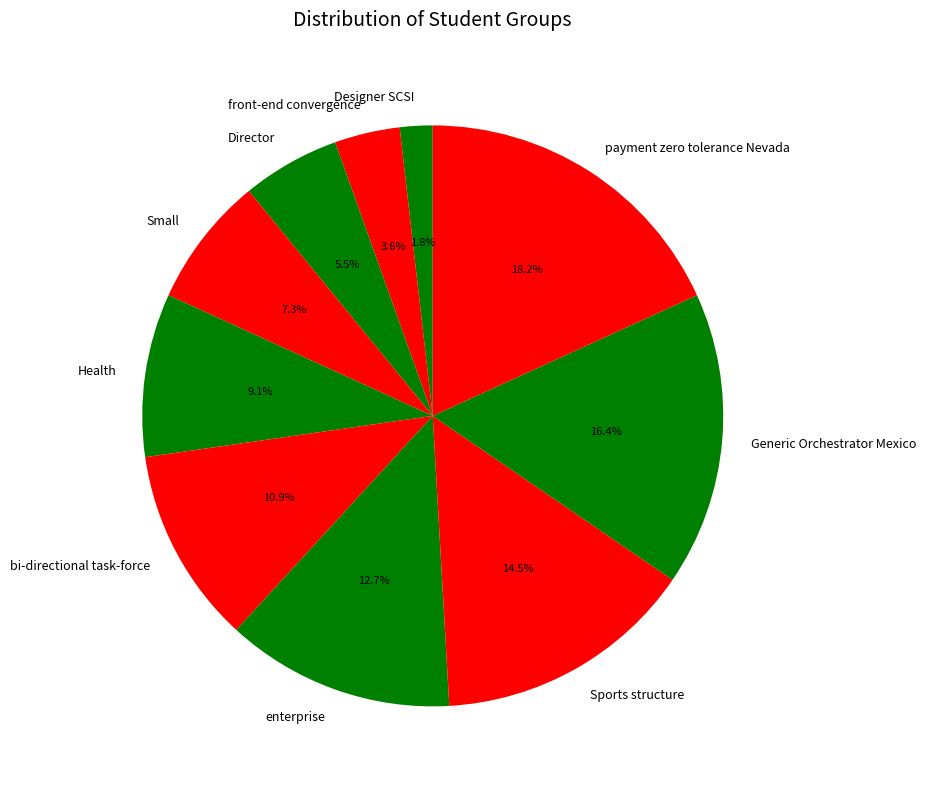

Rank the categories by value from highest to lowest.

payment zero tolerance Nevada, Generic Orchestrator Mexico, Sports structure, enterprise, bi-directional task-force, Health, Small, Director, front-end convergence, Designer SCSI